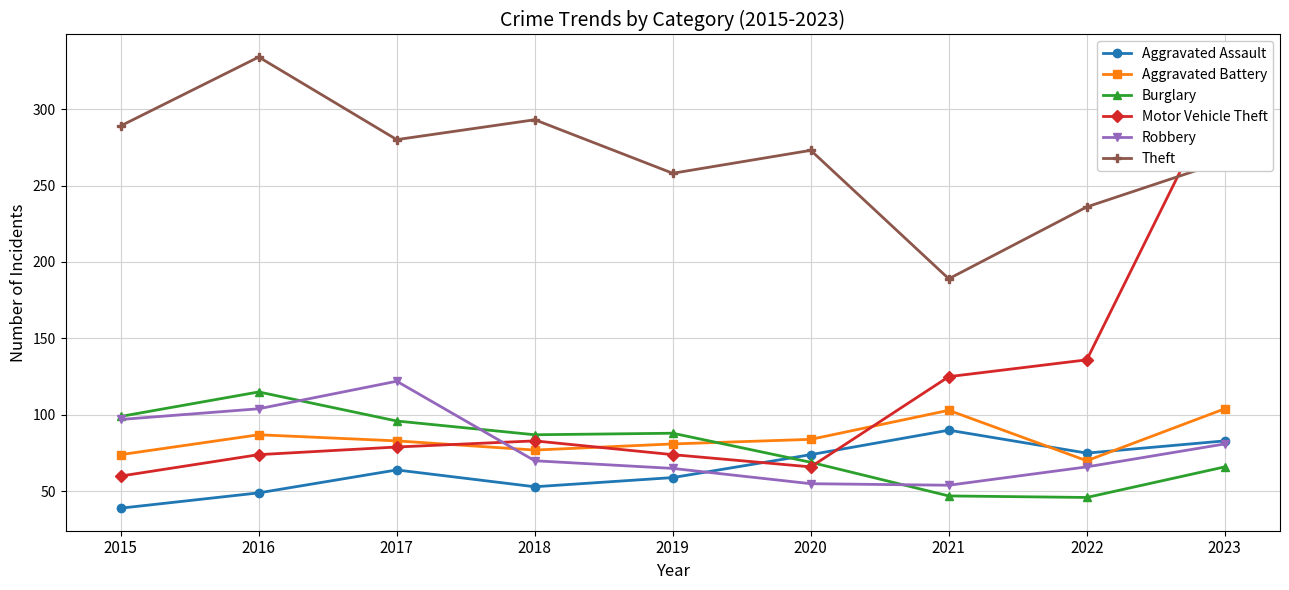

What is the value of the Burglary point at the 7th from the left?

47